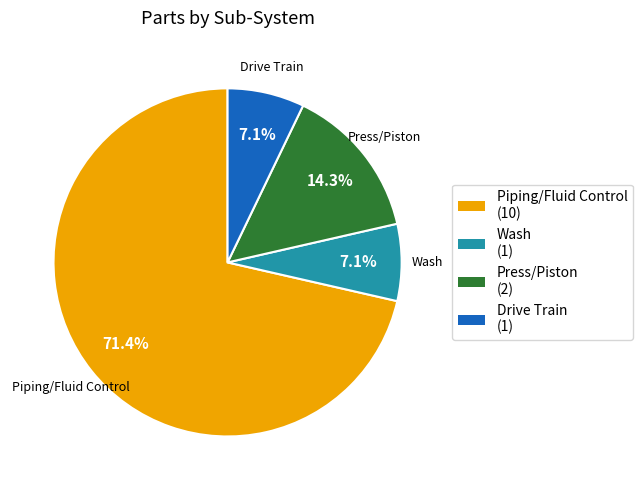

What percentage is the Press/Piston slice, to the nearest percent?

14%